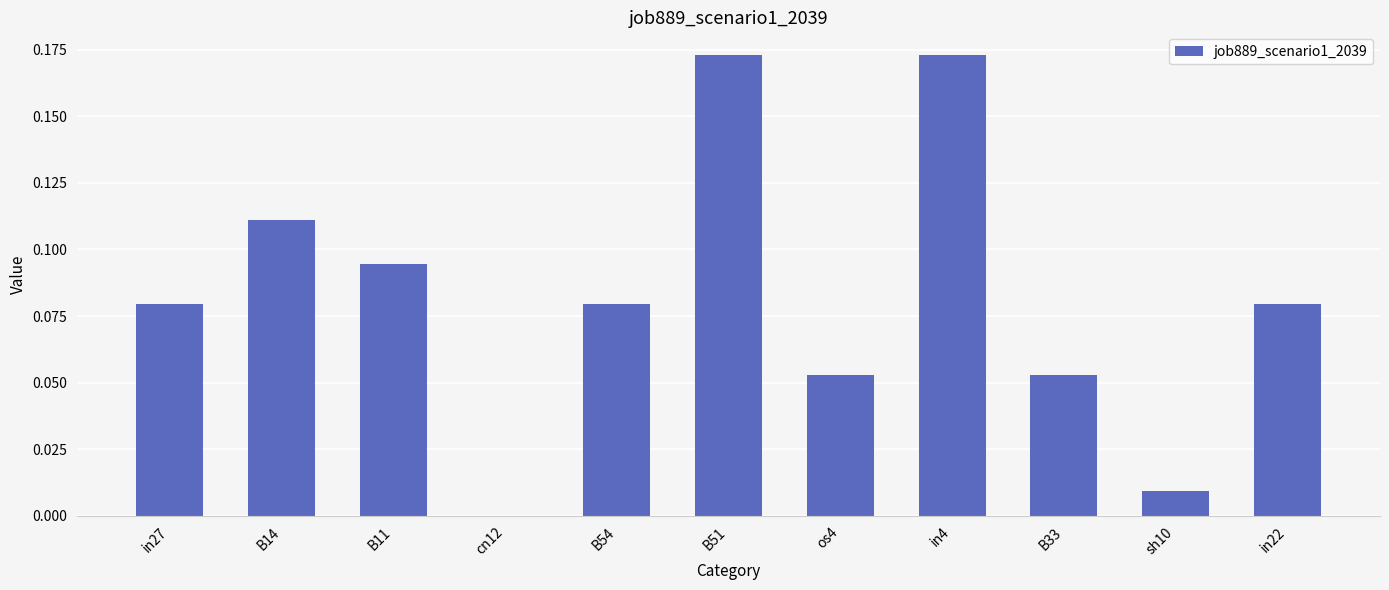

What is the change in value from B54 to B51?

+0.1